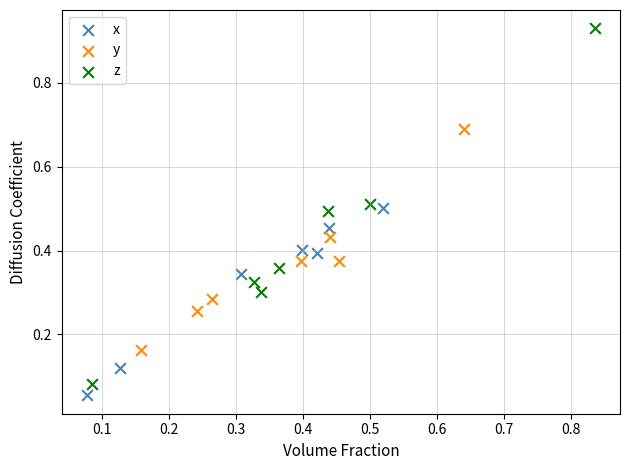

Which series contains the highest Y value?

z